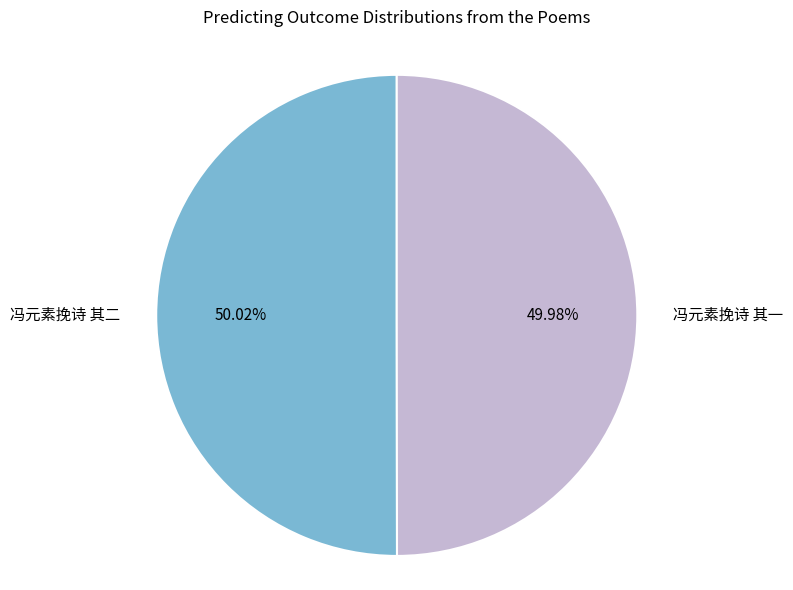

The 冯元素挽诗 其二 slice represents 39% of the pie. True or false?

False